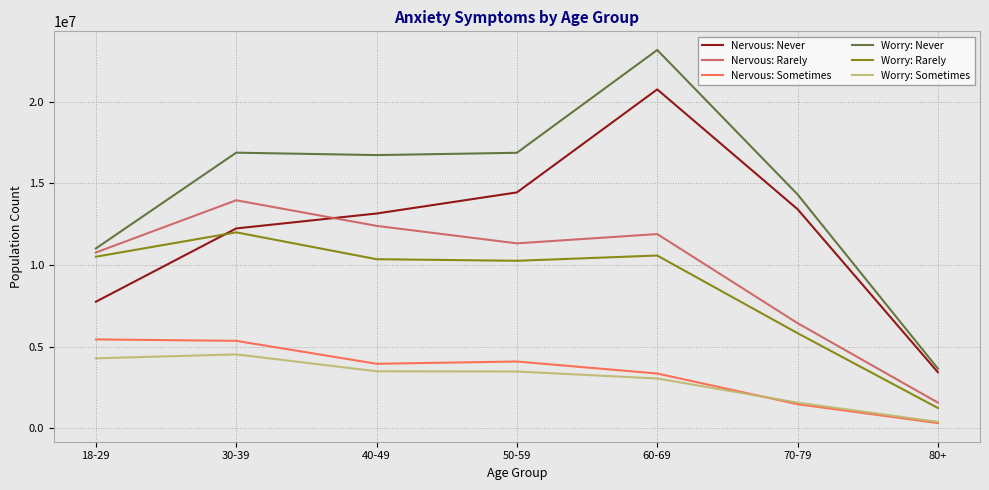

What is the total value across all series at 30-39?

64990156